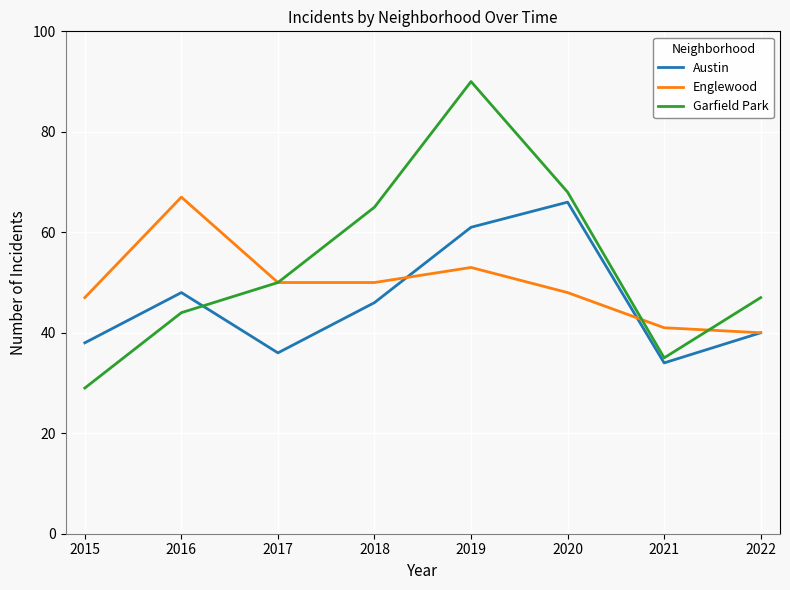

In Austin, how many points are lower than both neighbors (excluding endpoints)?

2